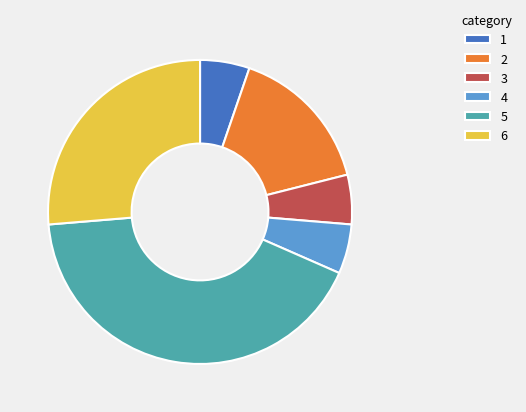

How many slices are in this pie chart?

6